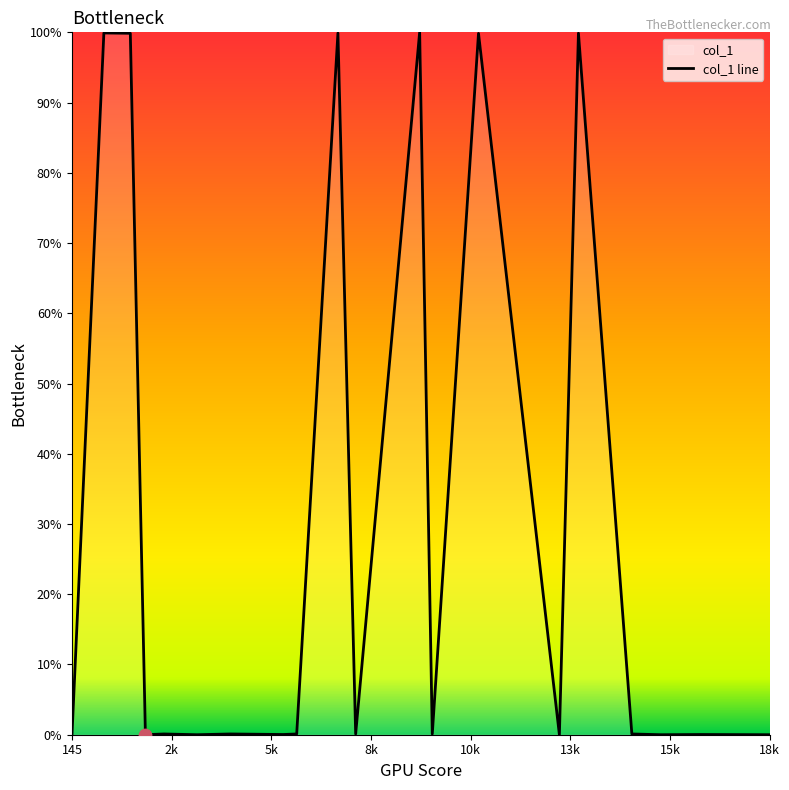

What is the difference between the maximum and minimum values?

100.0